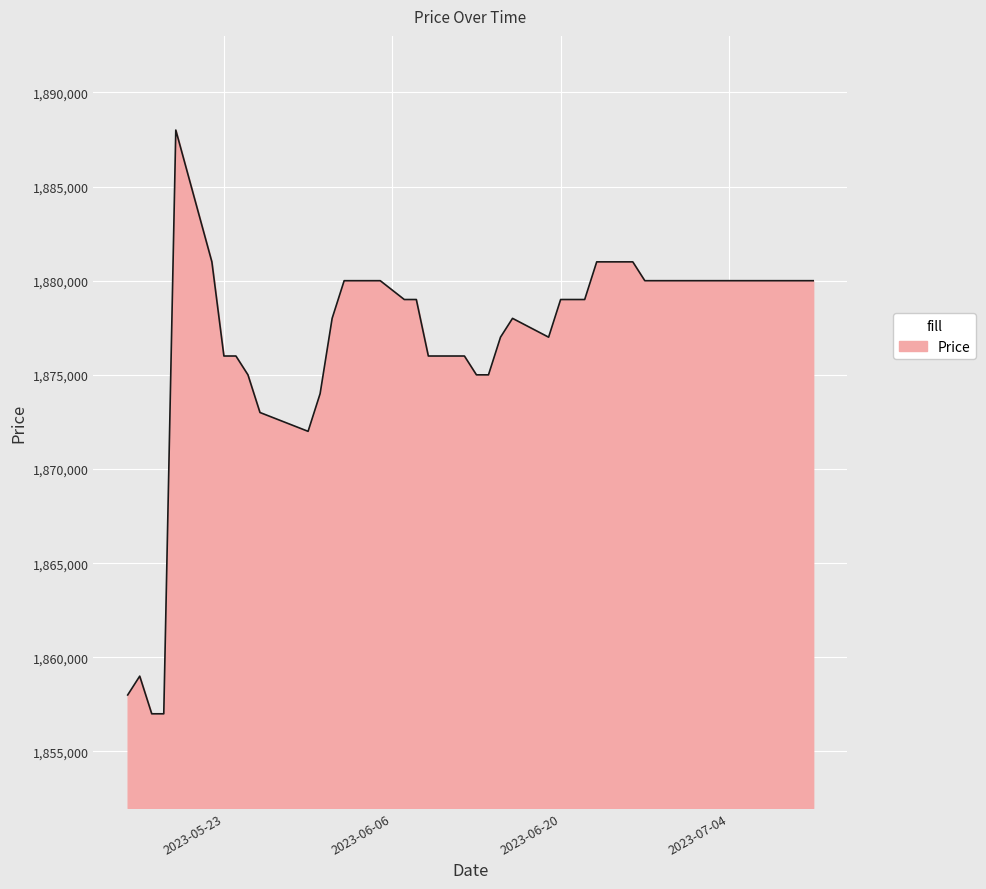

How many distinct data groups are displayed?

1